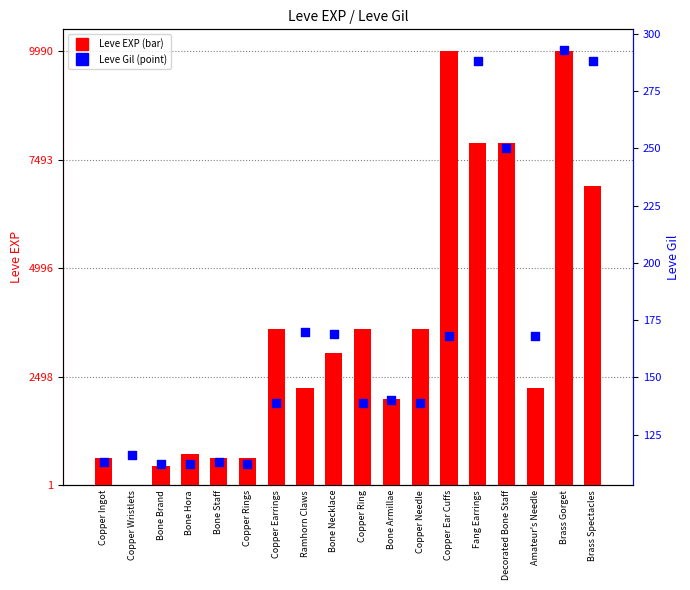

Which series reaches the maximum Y coordinate?

Leve EXP